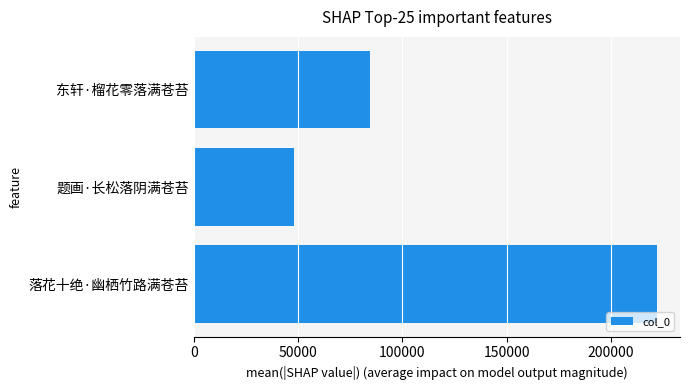

What is the ratio of the value at 东轩·榴花零落满苍苔 to the value at 落花十绝·幽栖竹路满苍苔?

0.4